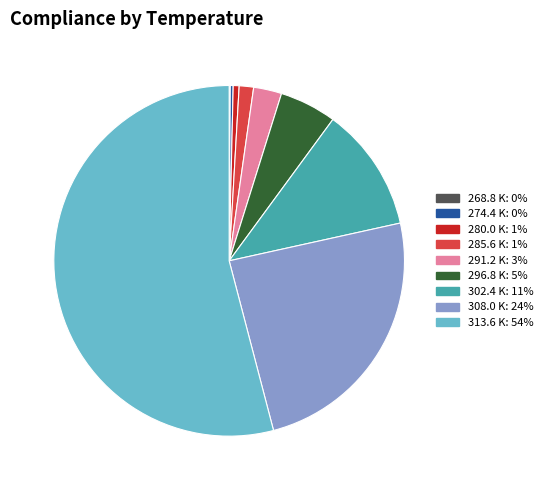

Does any single category account for the majority?

Yes